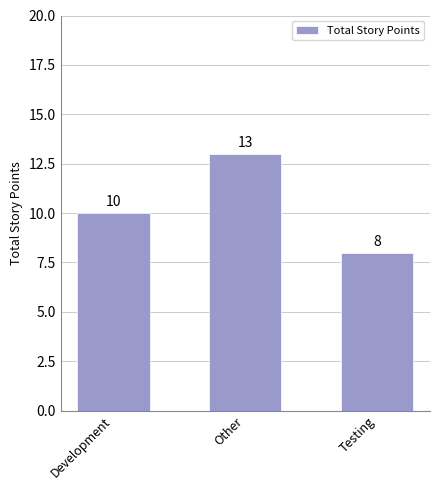

The chart shows a value of 4 at Testing. True or false?

False